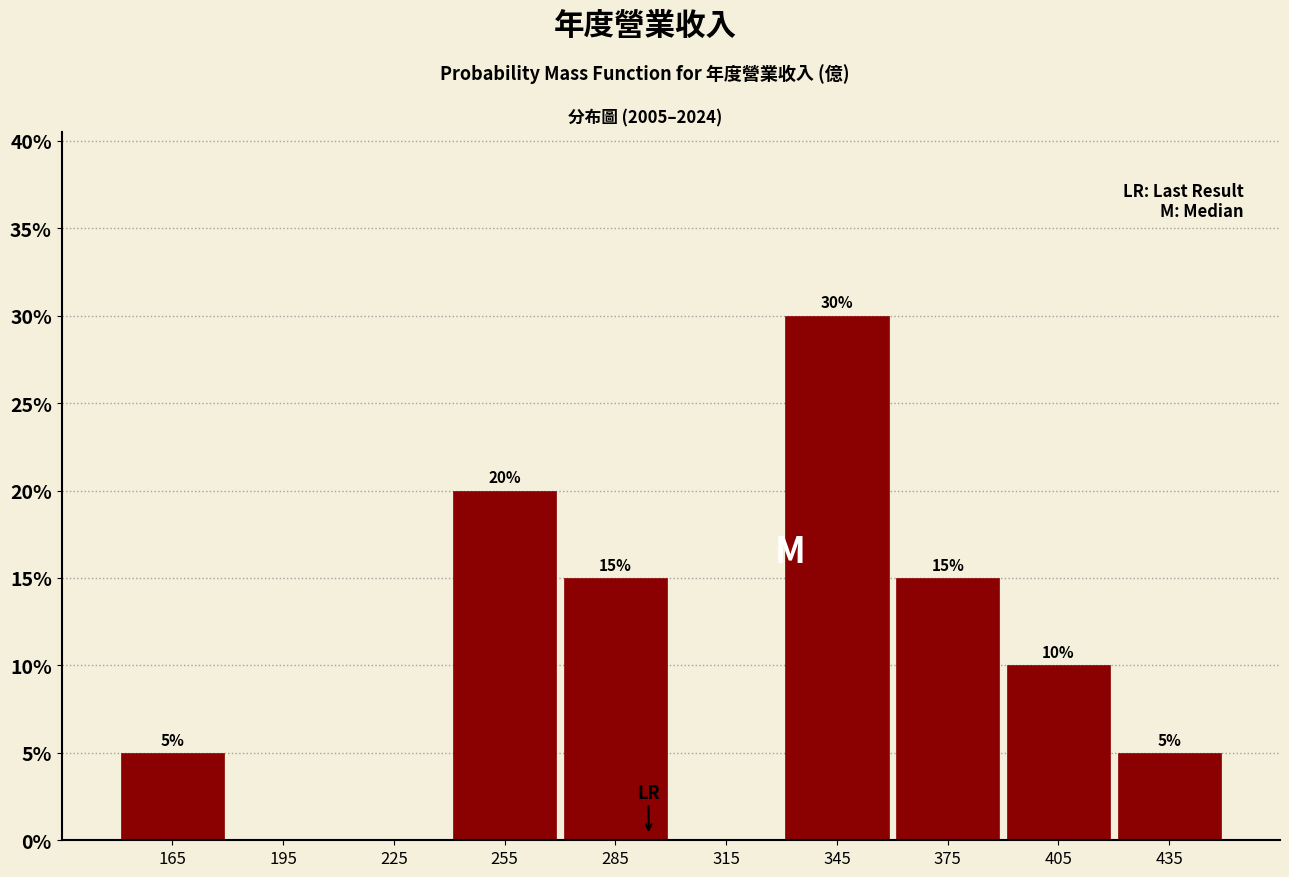

Which range on the x-axis has the tallest bar?

330 to 360